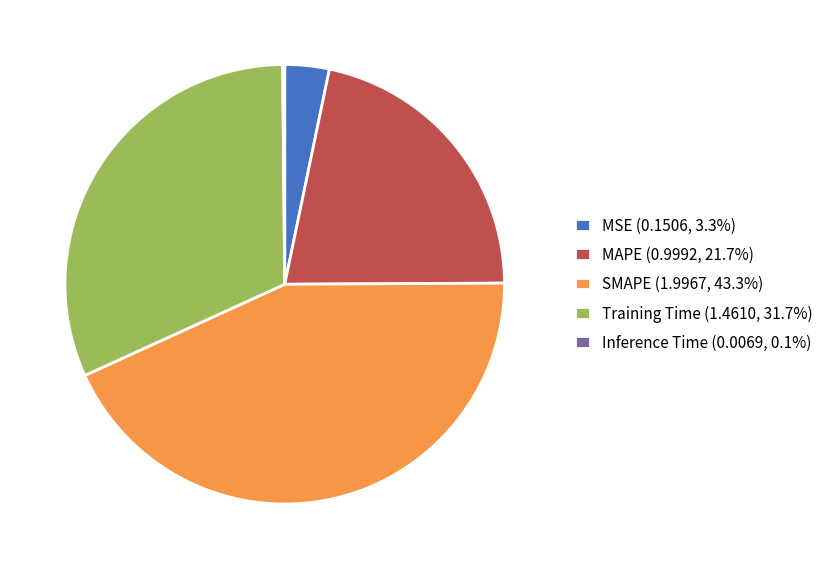

Is the sum of Training Time (1.4610, 31.7%) and MAPE (0.9992, 21.7%) greater than half?

Yes